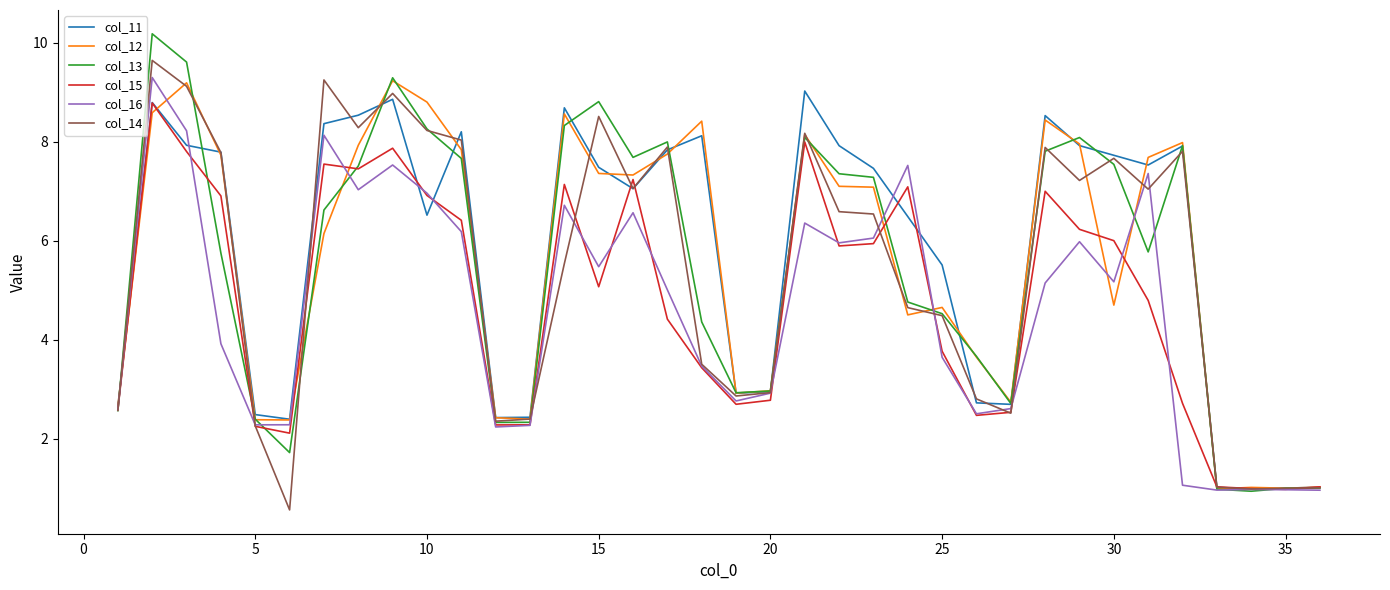

What is the maximum value shown in the chart?

10.2